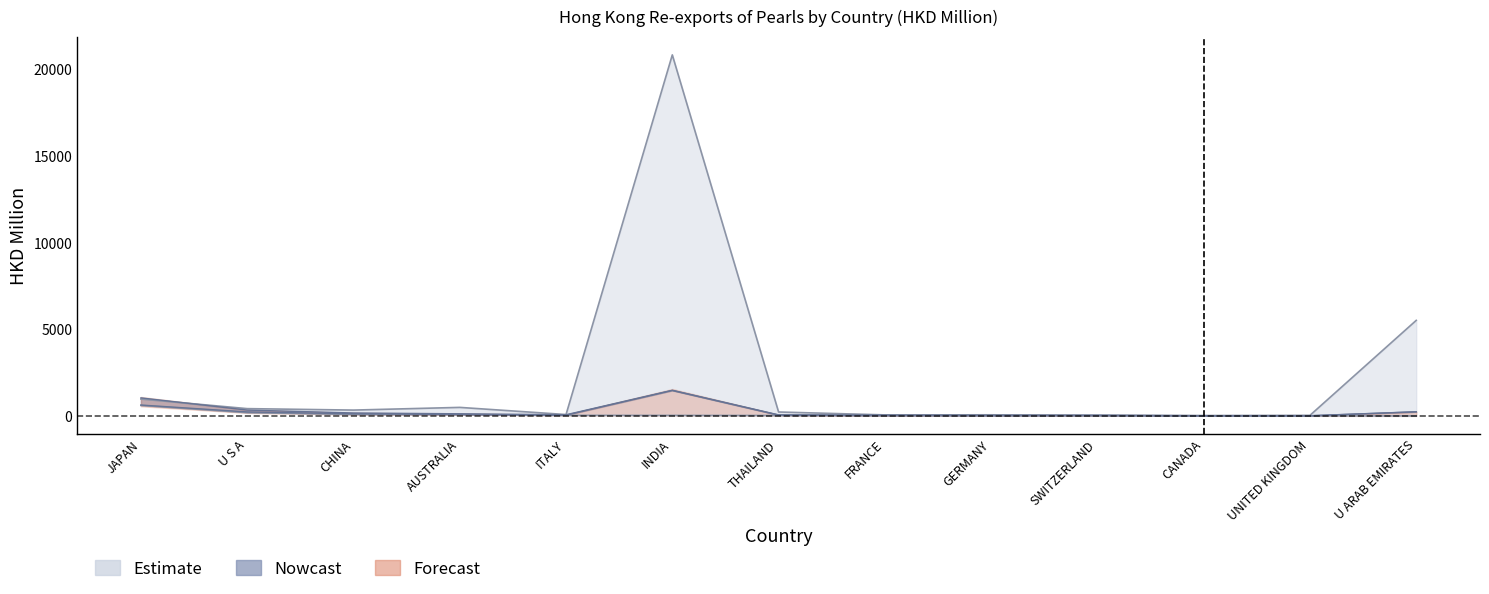

Reading left to right, transcribe all the data shown in this chart.

201712: 978.5	425.5	341.3	497.0	84.0	20853.1	231.0	63.6	68.4	38.5	22.9	38.1	5521.9
201808: 632.8	234.0	126.5	87.6	48.1	1473.6	50.8	28.8	23.1	30.5	11.2	11.5	240.8
201812: 1045.8	341.9	174.2	127.4	71.3	1484.9	65.3	44.8	33.9	37.4	19.3	16.7	243.1
201908: 610.9	193.0	87.7	79.7	38.7	34.7	29.4	22.5	20.3	14.1	11.3	10.1	5.0